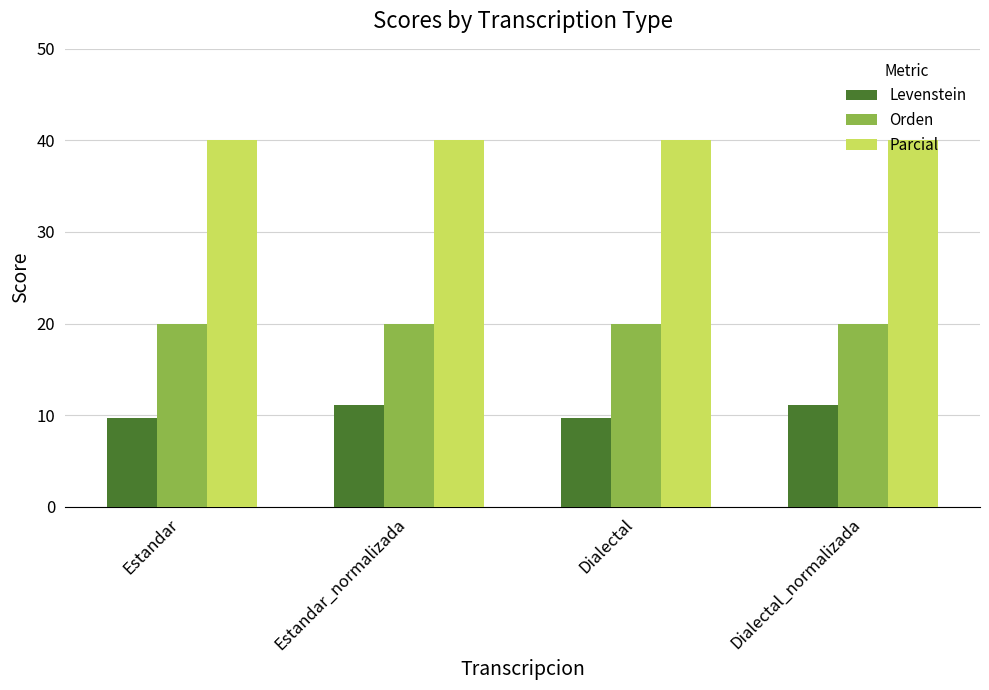

The Levenstein series shows 17.2 at Estandar_normalizada. True or false?

False